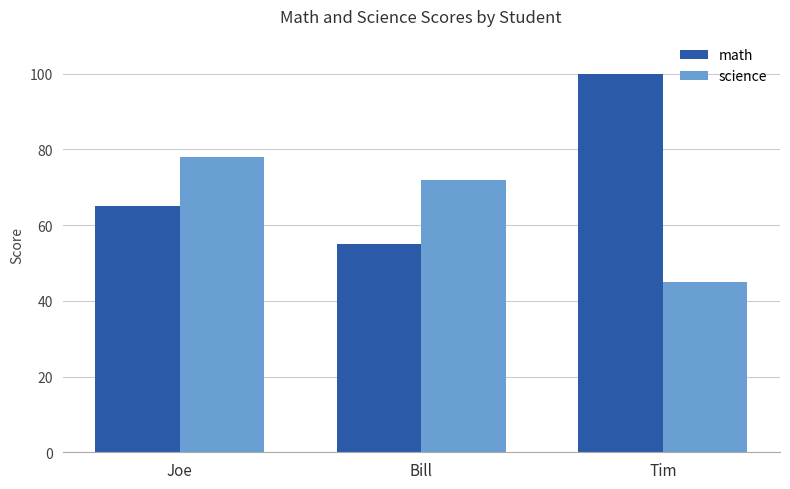

List the labels in order of science value, smallest first.

Tim, Bill, Joe